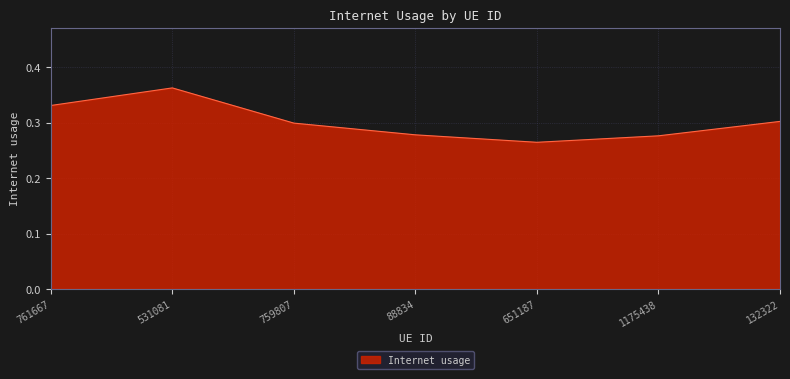

Is it true that the value at 761667 is 0.6?

False